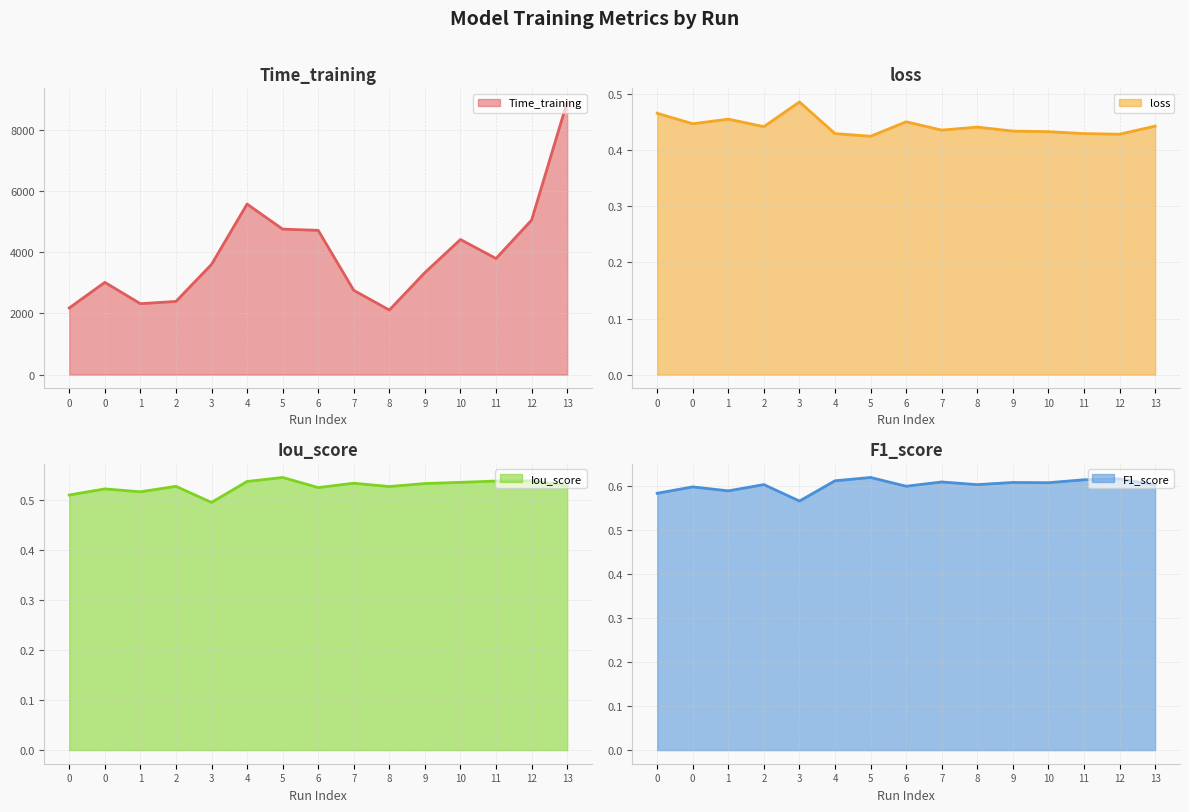

What is the average value of the Iou_score series?

0.5